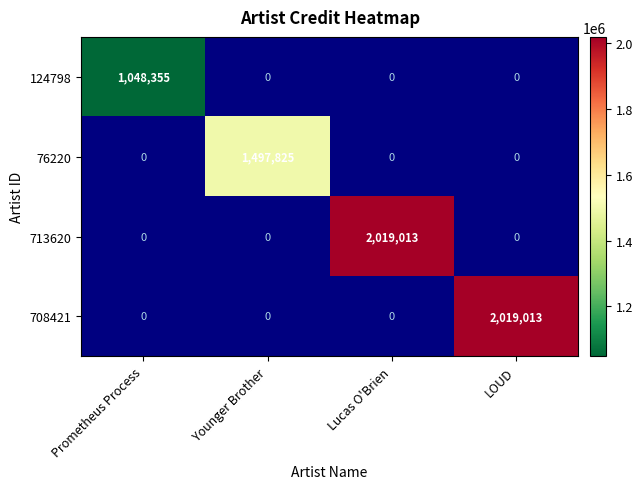

The value of 76220 at Younger Brother is 1497825. True or false?

True